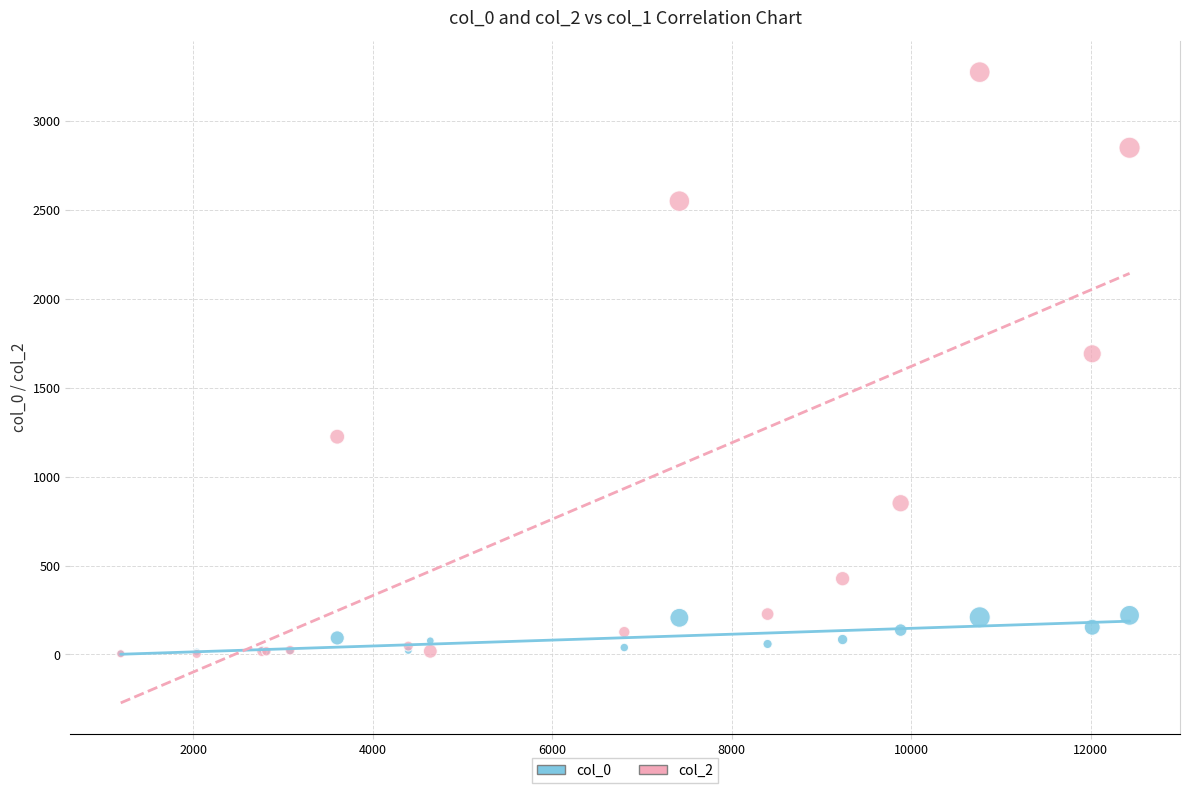

Across all series, what Y value is closest to 1638?

1690